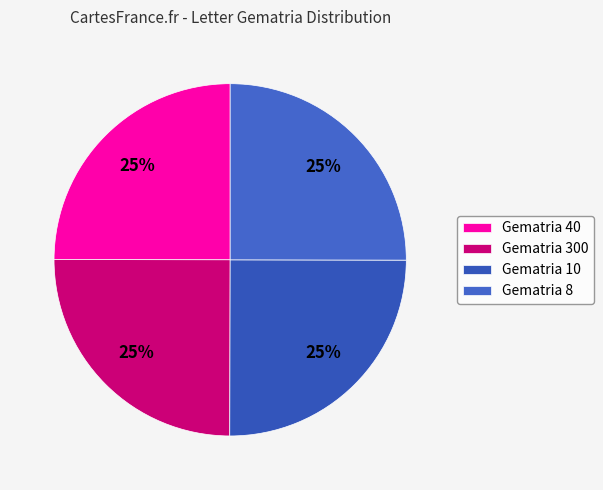

How many slices are in this pie chart?

4